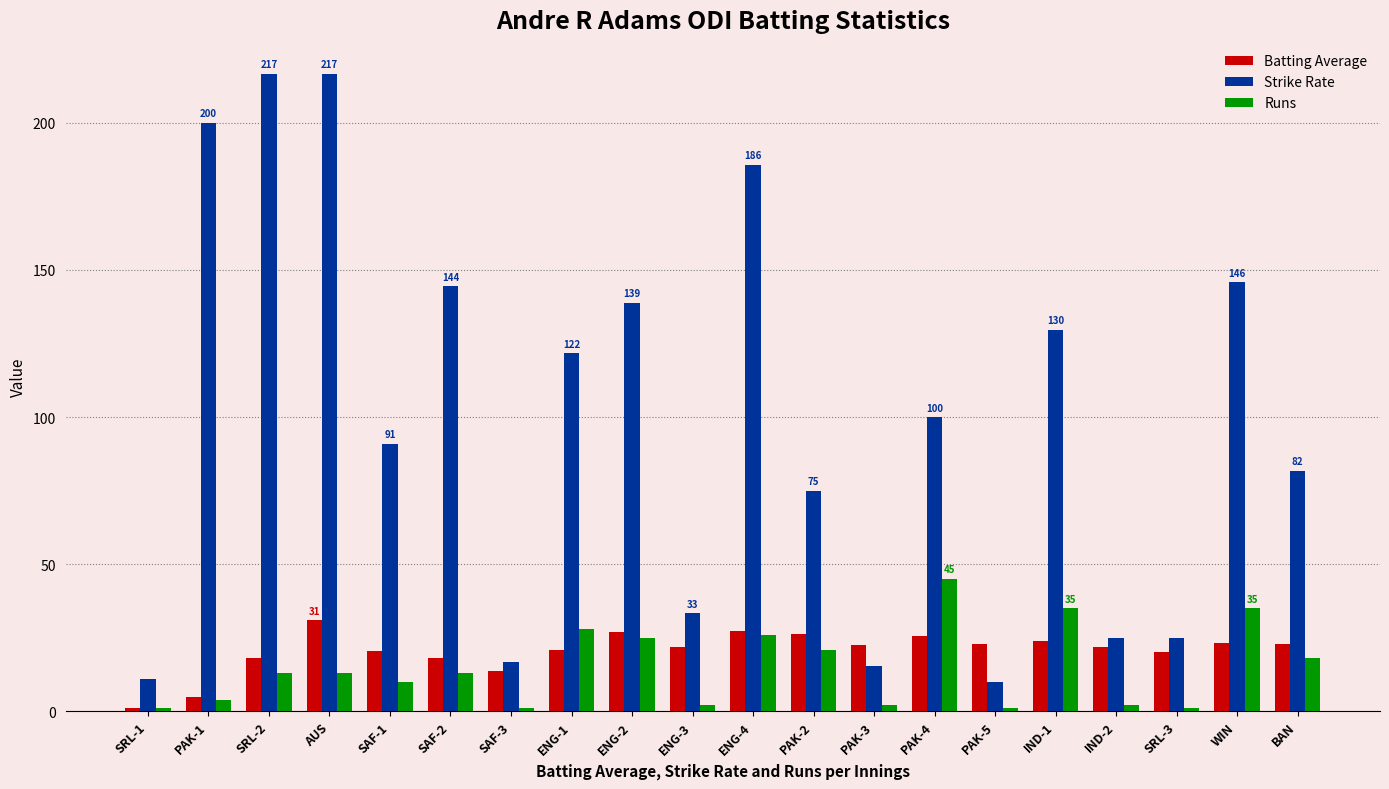

What are all the series names shown in the legend?

Batting Average, Strike Rate, Runs